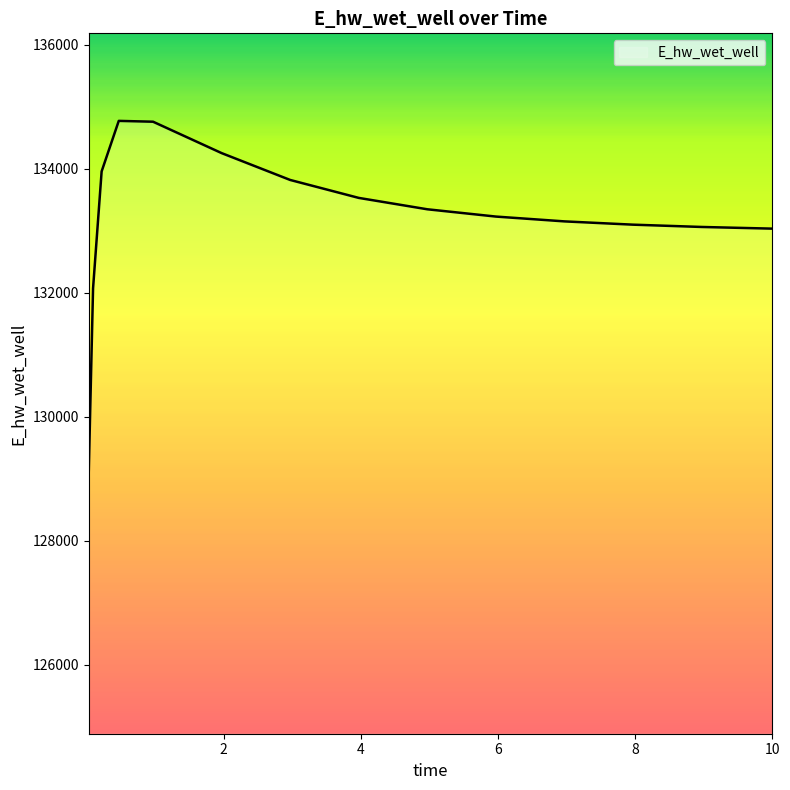

What is the smallest value displayed?

129125.1